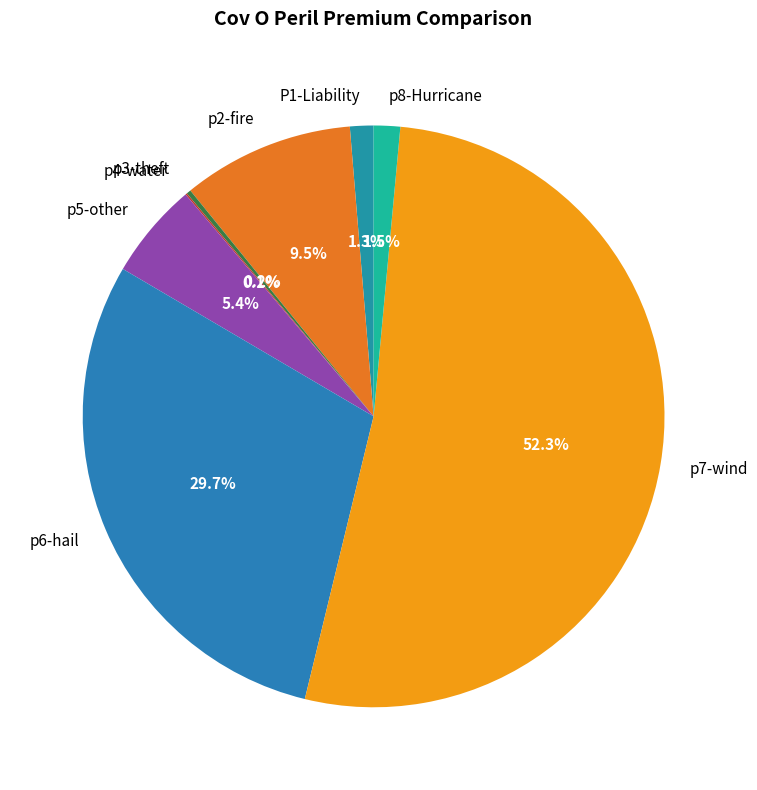

Which has a higher value, p6-hail or p8-Hurricane?

p6-hail